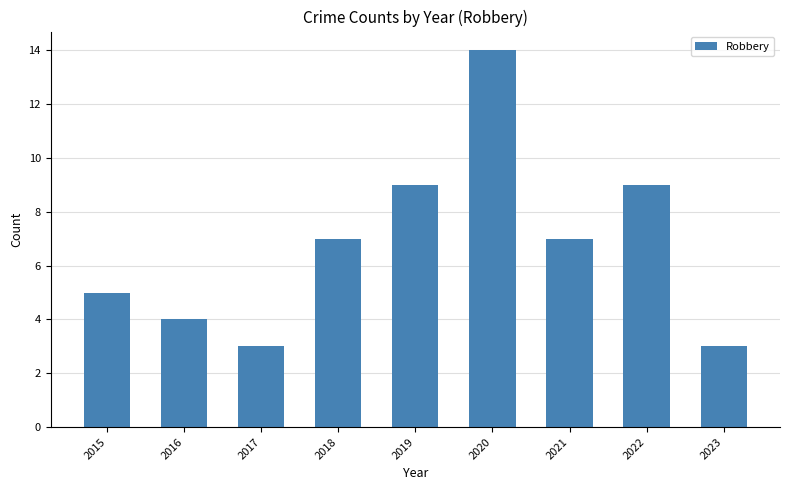

Is it true that the value at 2023 is 3?

True